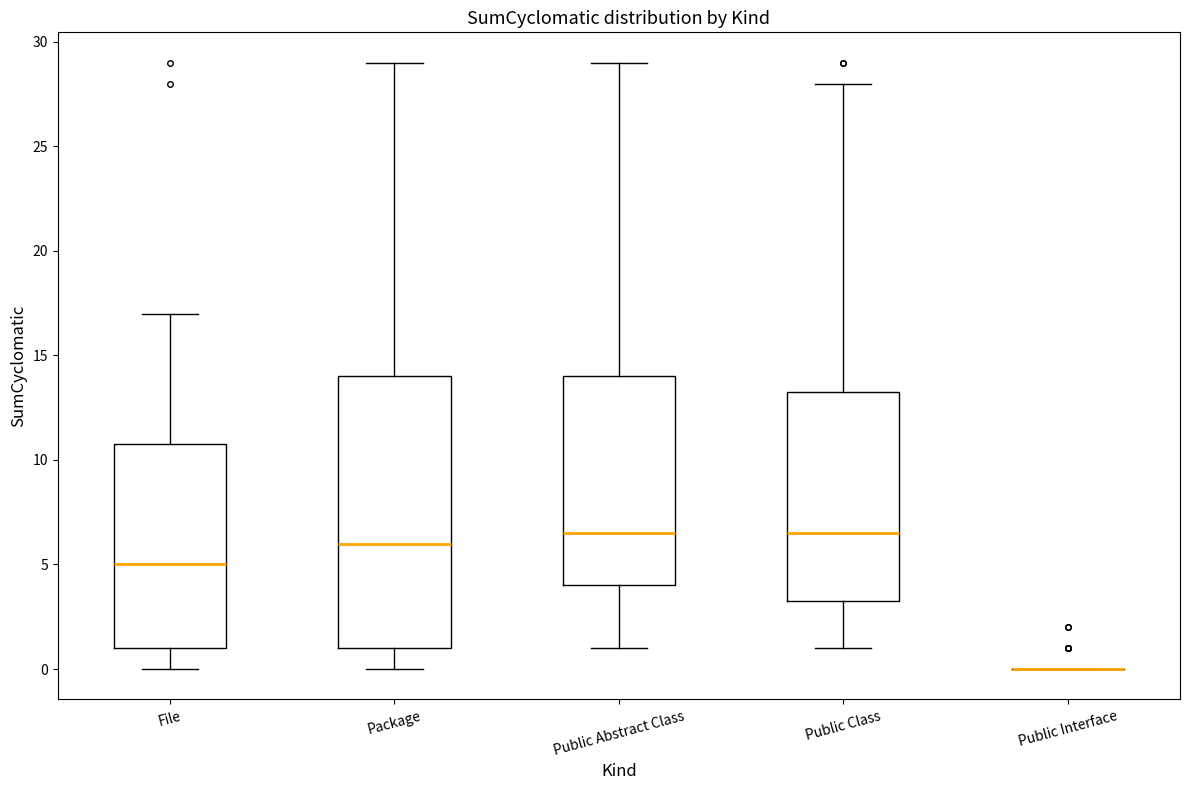

Reading left to right, transcribe this box plot: for each box, give where its median line is, the range the box spans, and where its two whiskers end, as read against the y-axis. The values are not printed on the chart, so give them approximately, as read against the axis.

File: median 5.0, box 1.0 to 11.0, whiskers 0.0 to 17.0
Package: median 6.0, box 1.0 to 14.0, whiskers 0.0 to 29.0
Public Abstract Class: median 6.5, box 4.0 to 14.0, whiskers 1.0 to 29.0
Public Class: median 6.5, box 3.5 to 13.5, whiskers 1.0 to 28.0
Public Interface: box collapsed to a line at 0.0, whiskers 0.0 to 0.0